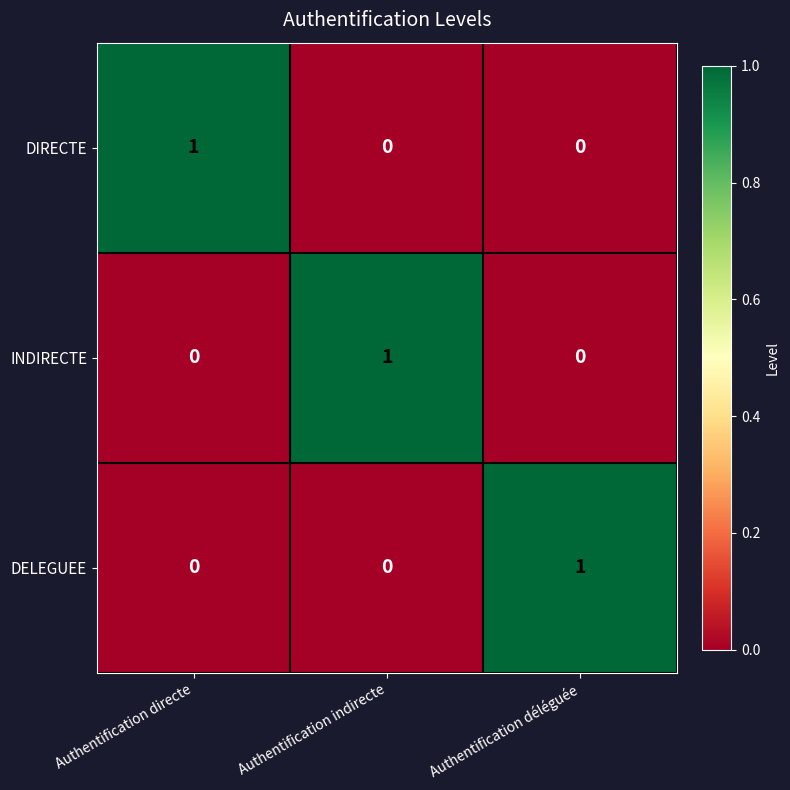

At how many categories does at least one series exceed 0?

3